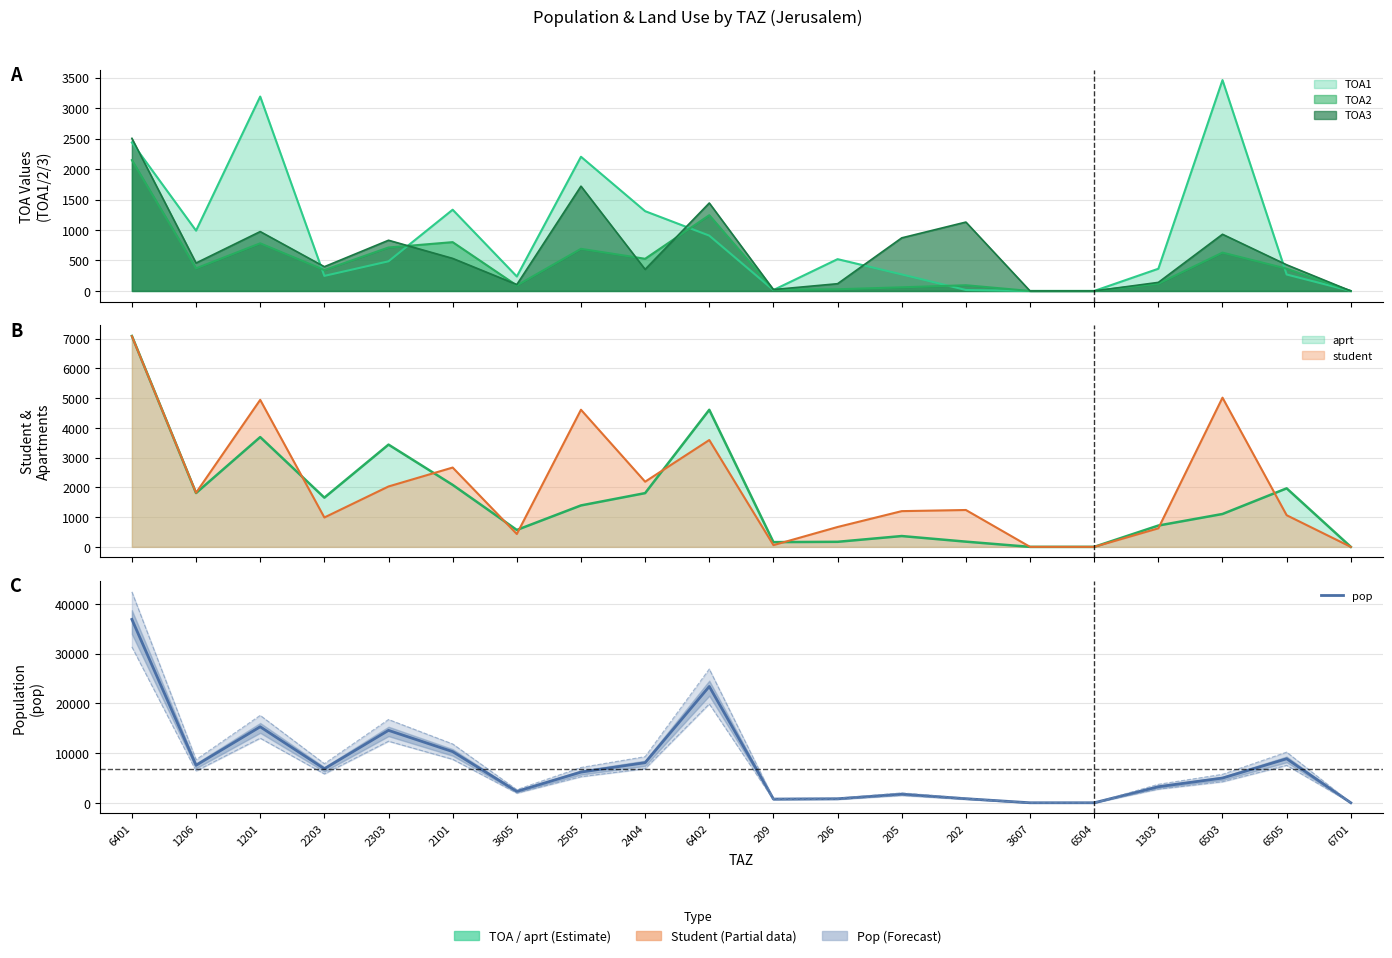

What is the ratio of the value at 6503 to the value at 6505?

0.6